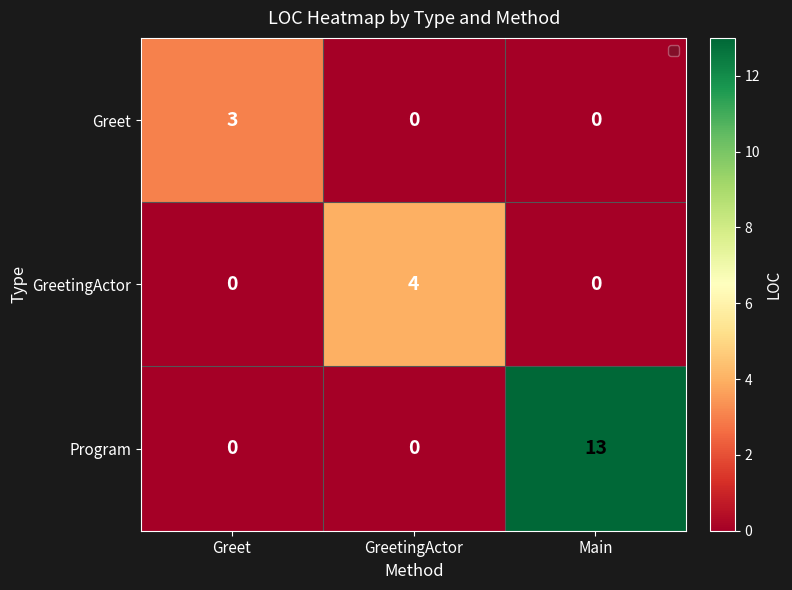

Reading right to left, transcribe all the data shown in this chart.

Greet: Main=0	GreetingActor=0	Greet=3
GreetingActor: Main=0	GreetingActor=4	Greet=0
Program: Main=13	GreetingActor=0	Greet=0